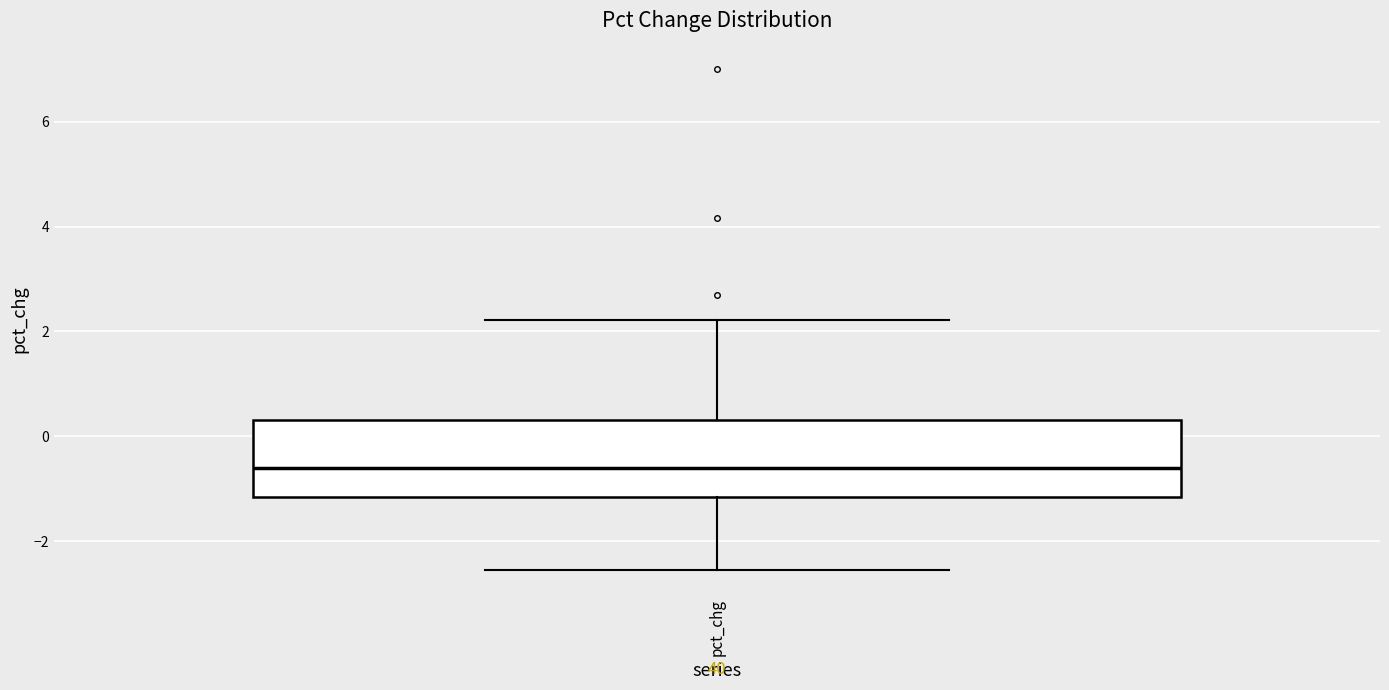

Transcribe this box plot: give where the median line is, the range the box spans, and where the two whiskers end, as read against the y-axis. The values are not printed on the chart, so give them approximately, as read against the axis.

median -0.6, box -1.2 to 0.4, whiskers -2.6 to 2.2